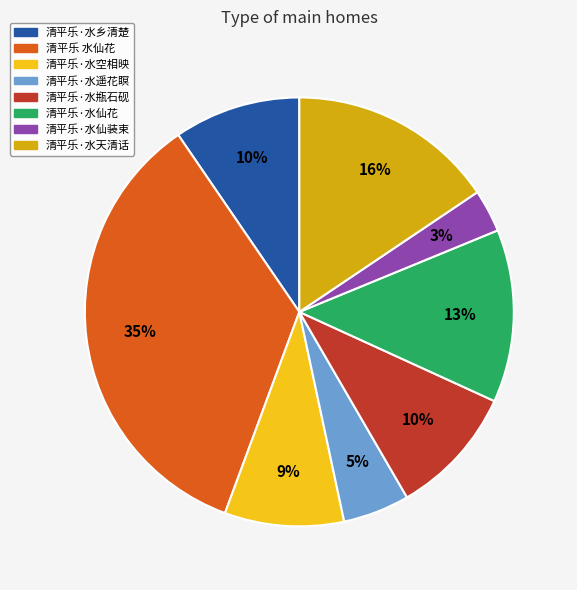

To the nearest percent, what is the difference between the 清平乐·水瓶石砚 and 清平乐·水空相映 slice percentages?

1%